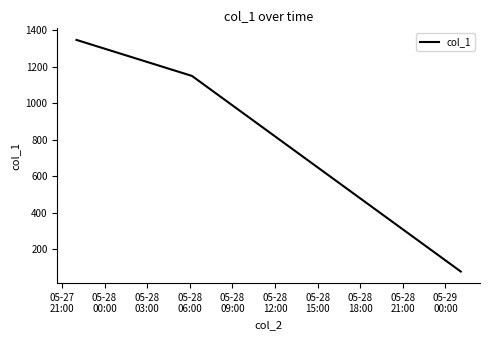

What is the greatest value displayed?

1347.2